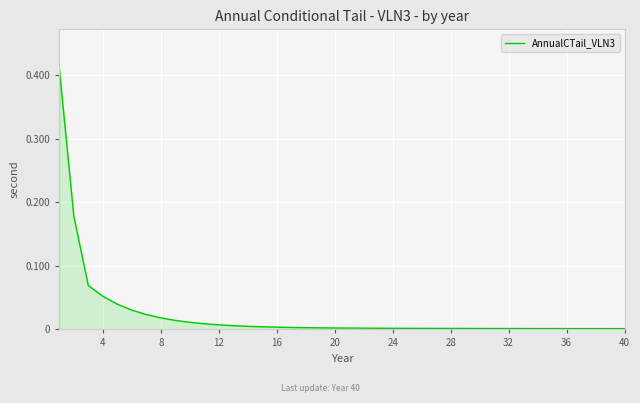

How many lines are shown in the chart?

1